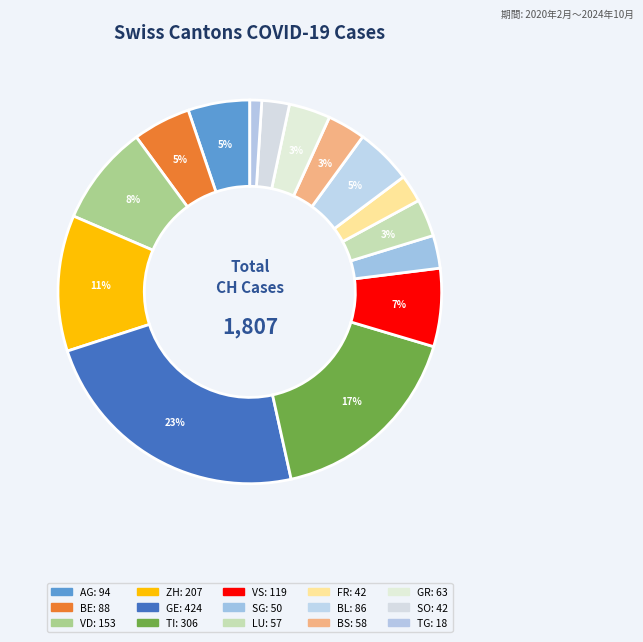

Is there any slice that represents more than half of the pie?

No